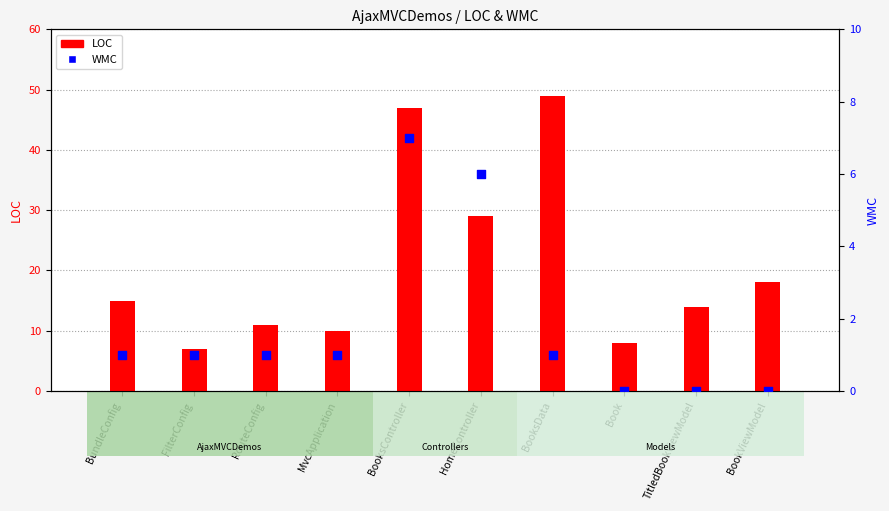

Which series reaches the maximum Y coordinate?

LOC